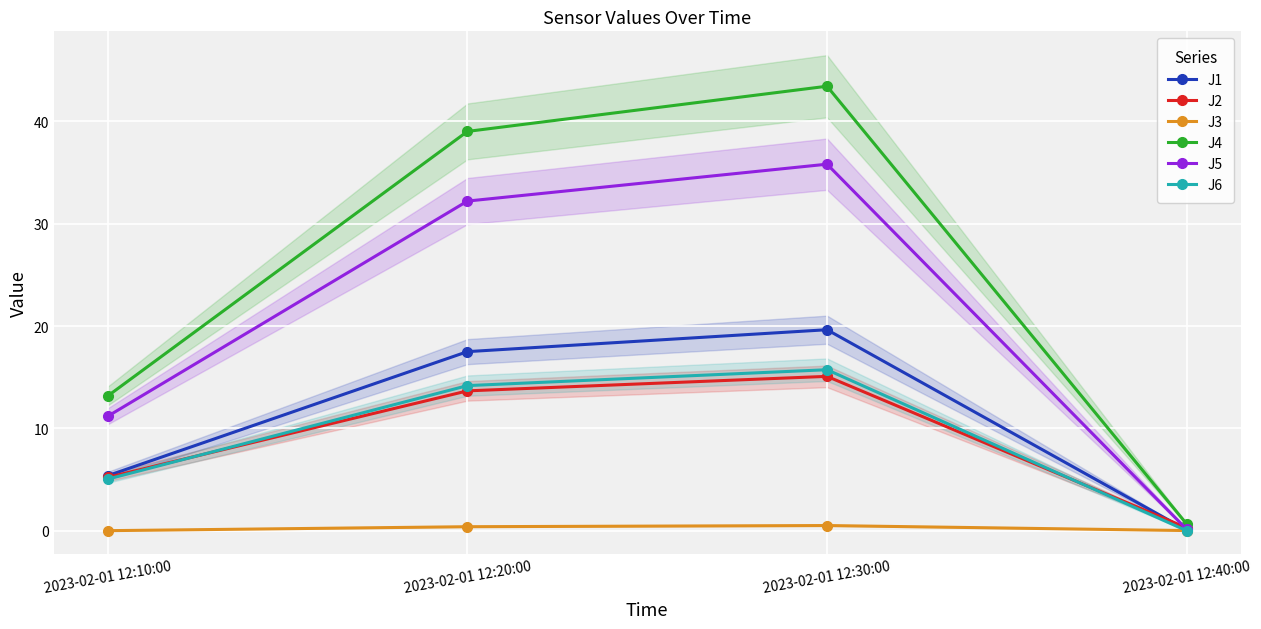

Read the J5 value at 2023-02-01 12:20:00.

32.2